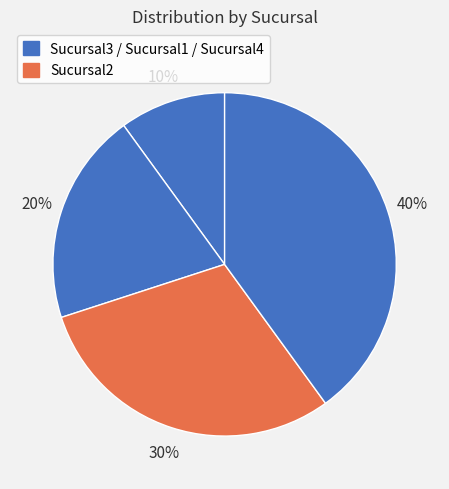

Count the number of slices in the pie.

4